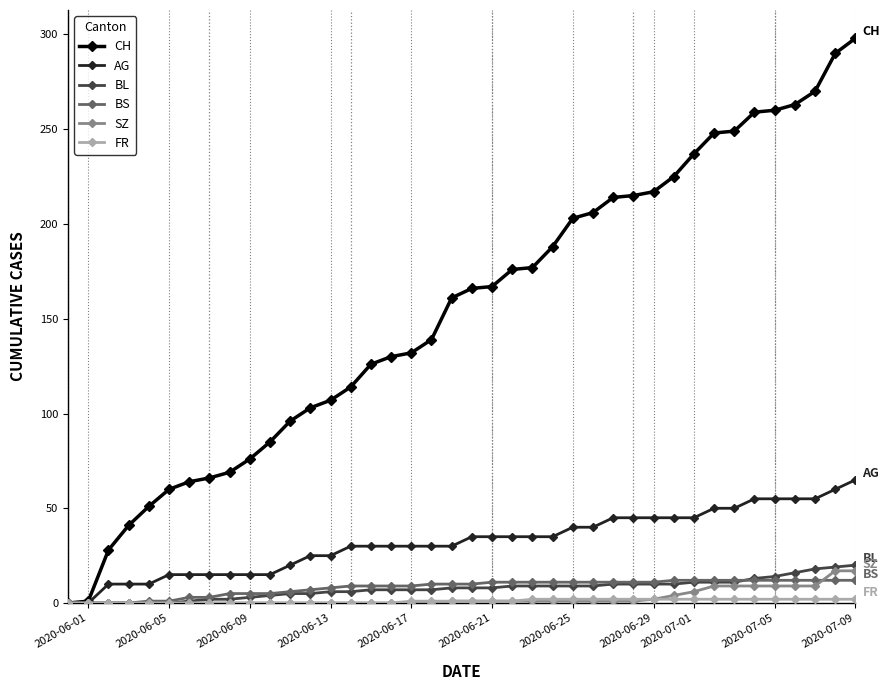

How many values in the CH series are below 166?

20